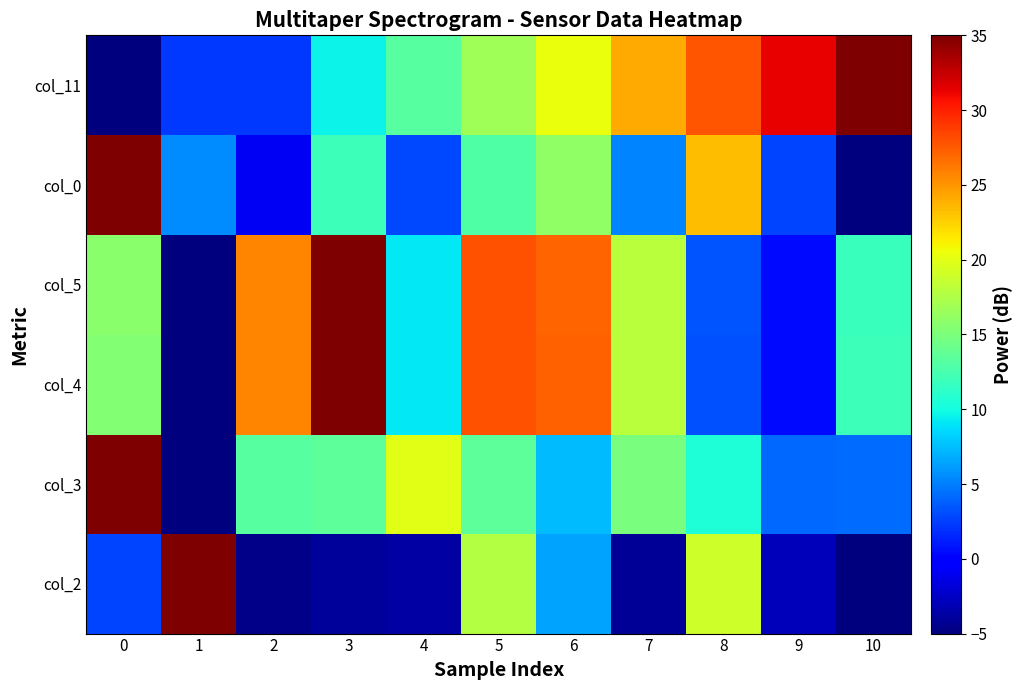

Reading left to right, list all the values displayed in this chart.

col_2: 0=2.8	1=35.0	2=-4.7	3=-4.0	4=-3.7	5=17.7	6=6.4	7=-4.2	8=19.0	9=-2.9	10=-5.0
col_3: 0=35.0	1=-5.0	2=13.3	3=13.4	4=20.0	5=13.6	6=7.5	7=14.9	8=10.6	9=4.1	10=4.3
col_4: 0=15.3	1=-5.0	2=25.6	3=35.0	4=9.1	5=27.8	6=27.2	7=18.0	8=3.3	9=0.5	10=11.9
col_5: 0=15.7	1=-5.0	2=25.8	3=35.0	4=9.2	5=27.8	6=27.1	7=18.0	8=3.4	9=0.5	10=11.8
col_0: 0=35.0	1=5.5	2=-0.9	3=12.0	4=3.0	5=13.0	6=16.0	7=5.2	8=23.3	9=2.7	10=-5.0
col_11: 0=-5.0	1=2.3	2=2.3	3=9.5	4=13.2	5=16.8	6=20.5	7=24.1	8=27.7	9=31.4	10=35.0